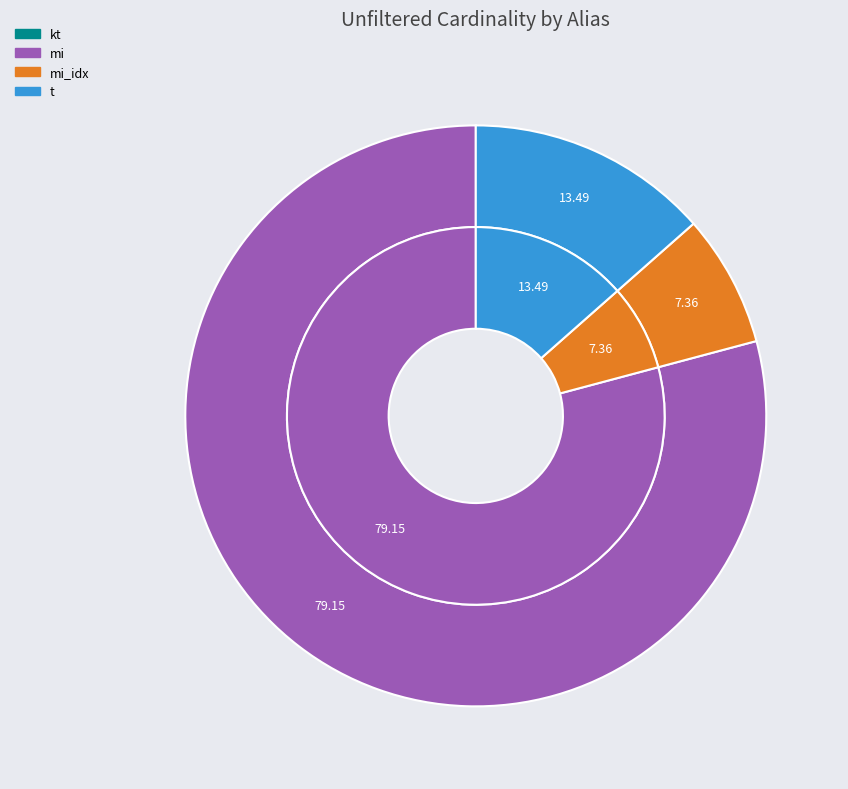

What is the change in value from kt to mi?

+14835713